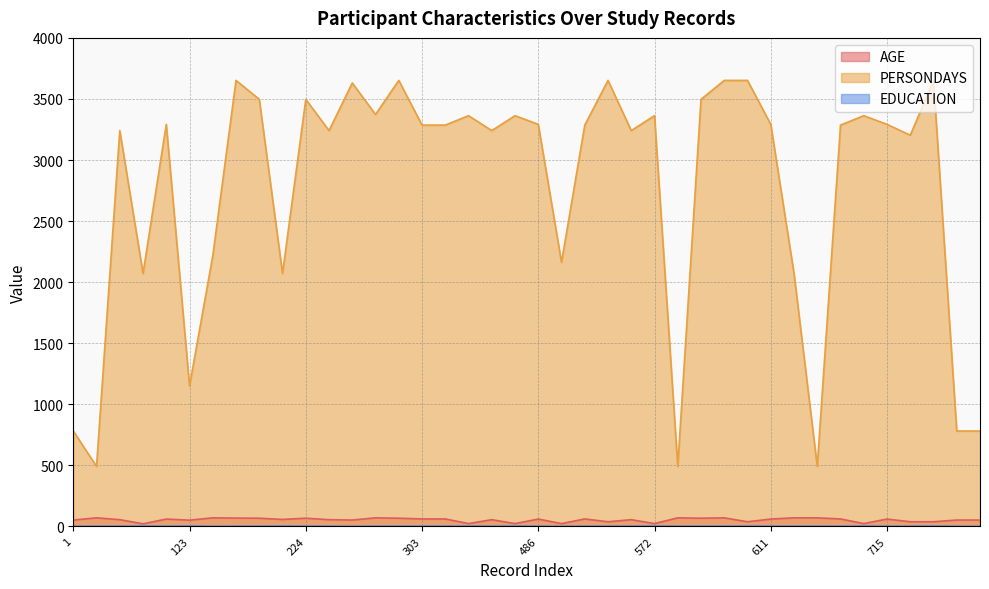

At 181, list the series in order from largest to smallest.

PERSONDAYS, AGE, EDUCATION